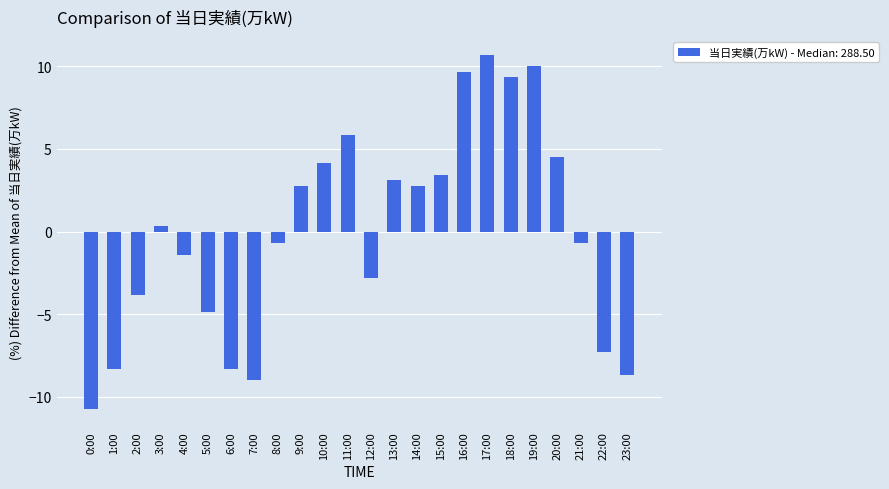

True or false: the data shows -4.7 at 12:00.

False